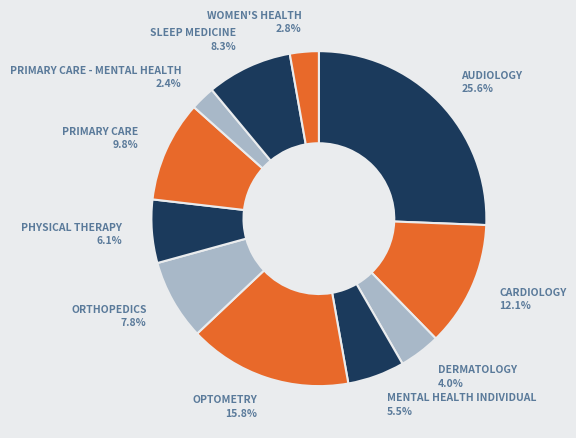

To the nearest percent, what is the difference between the largest and smallest slice percentages?

23%